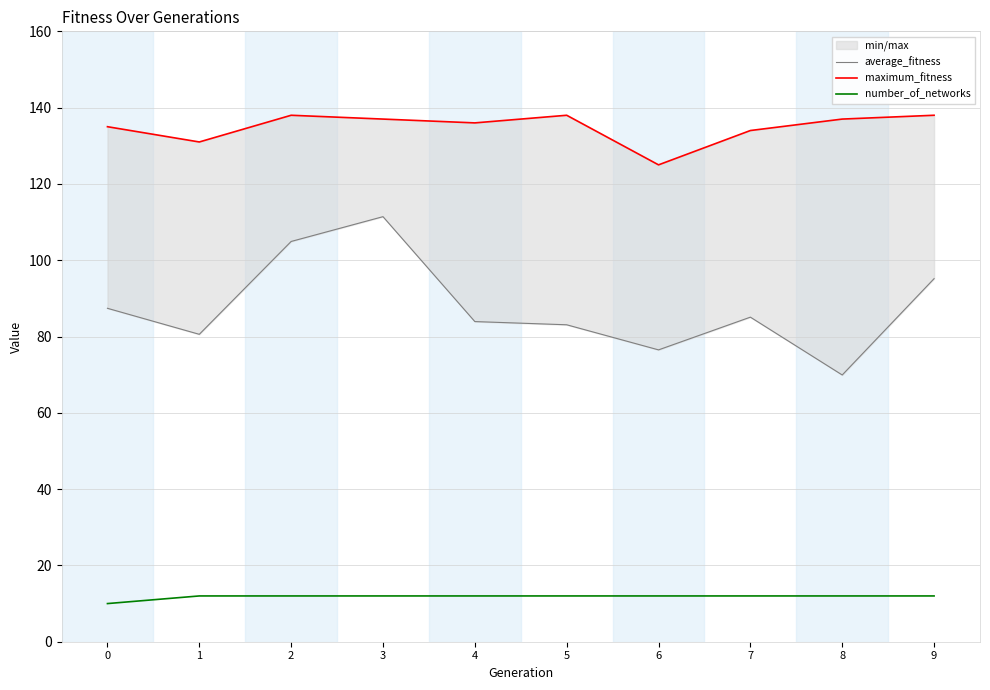

Which series changed the most between 0 and 8?

average_fitness